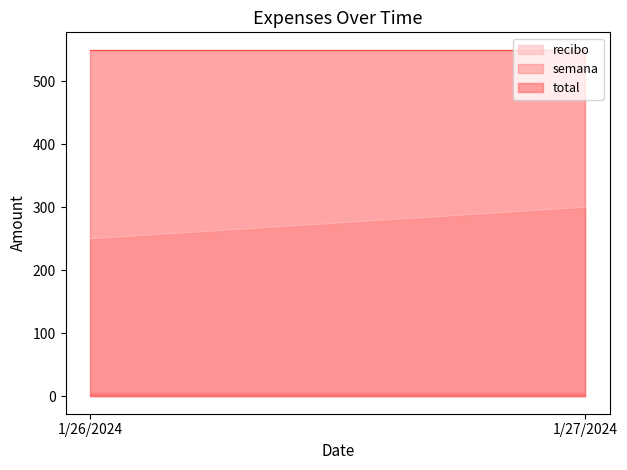

How many lines are shown in the chart?

3